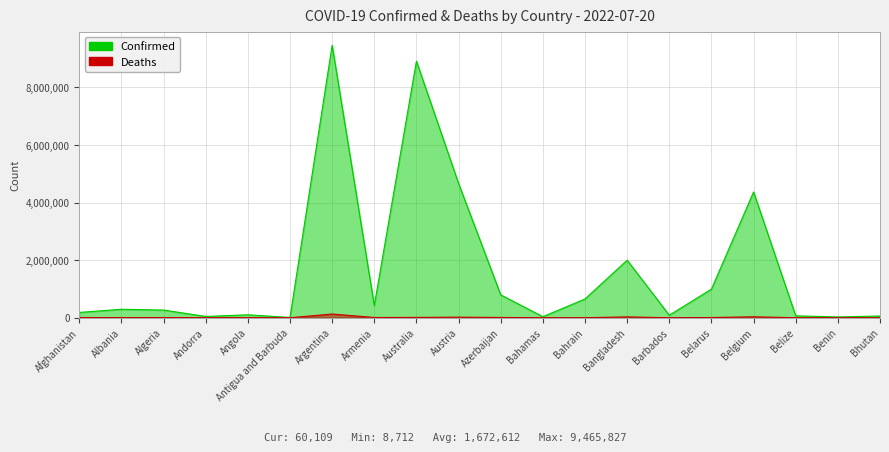

What is the maximum value shown in the chart?

9465827